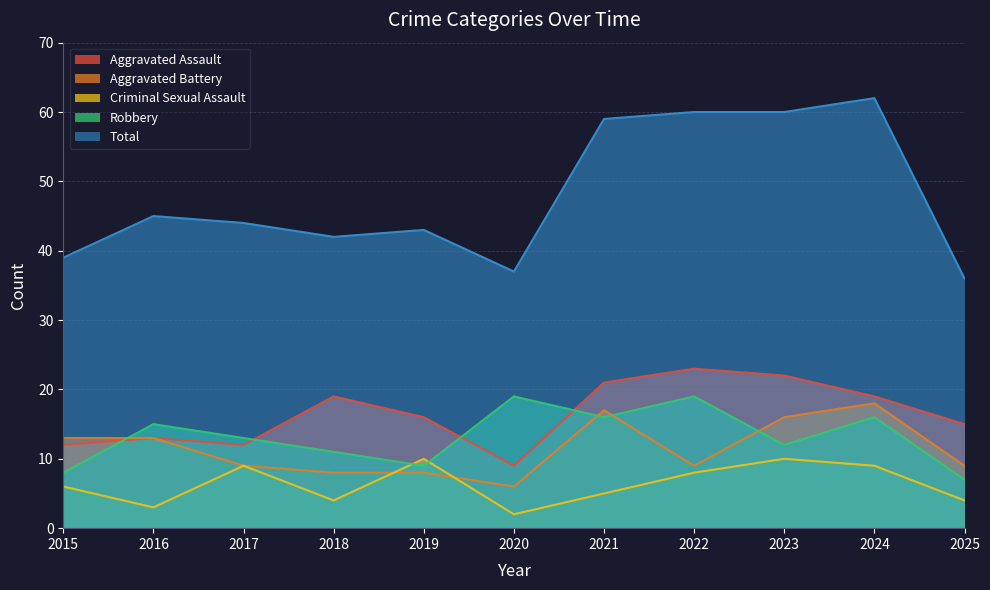

How many interior local valleys does the Aggravated Battery series have?

2